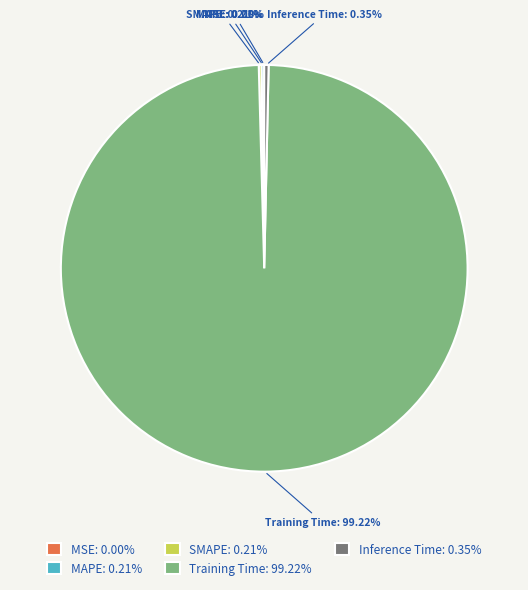

What is the largest slice in the pie chart?

Training Time